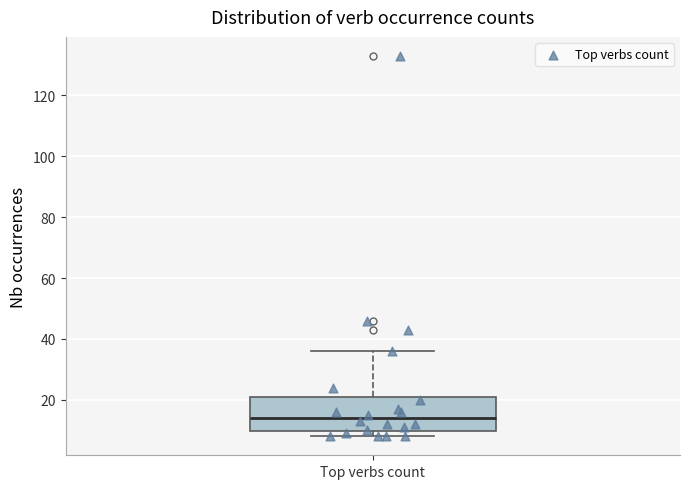

Where is the upper edge of the box for Top verbs count on the y-axis? The values are not printed on the chart, so give them approximately, as read against the axis.

22